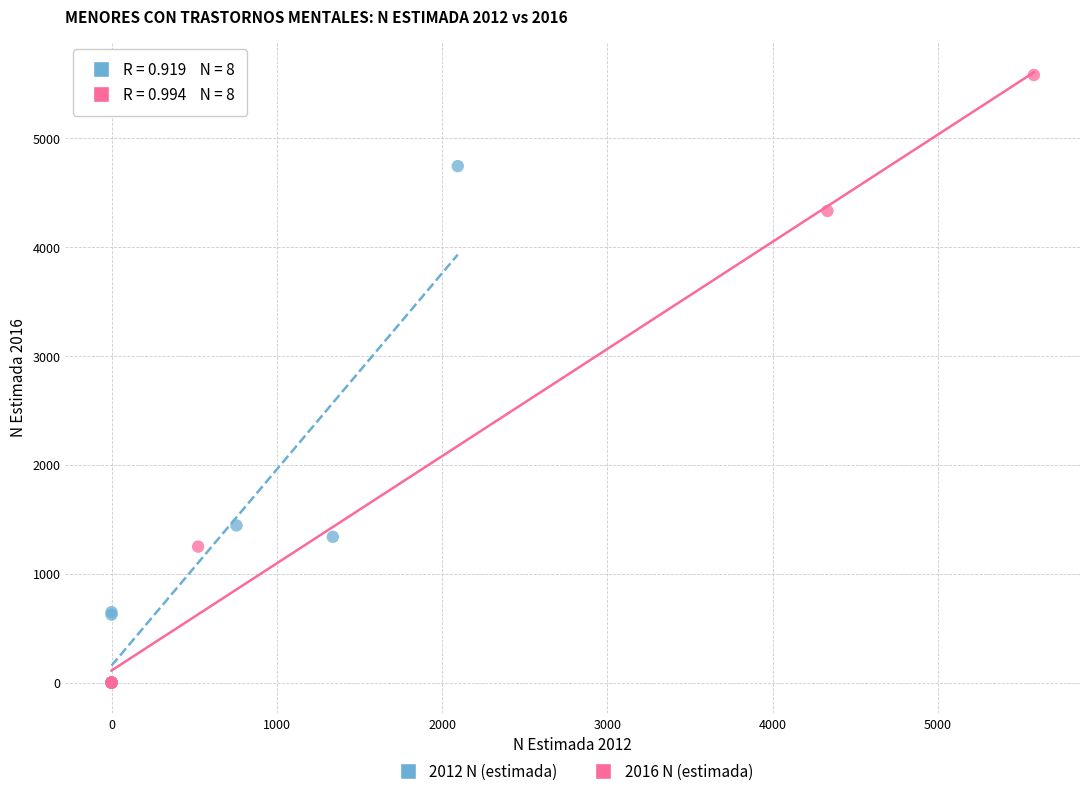

Which series has the largest Y range (max minus min)?

2016 N (estimada)